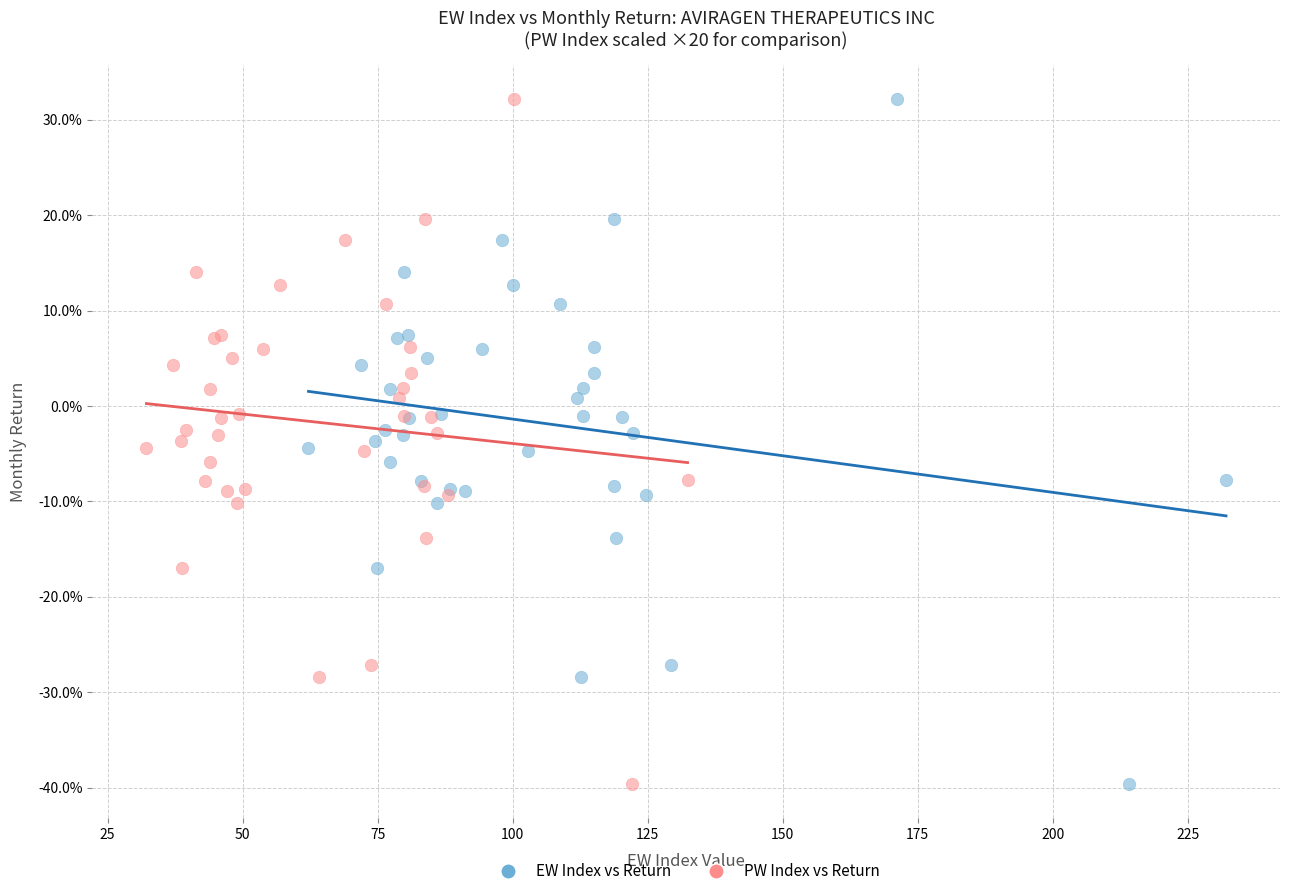

What are all the series names shown in the legend?

EW Index vs Return, PW Index vs Return